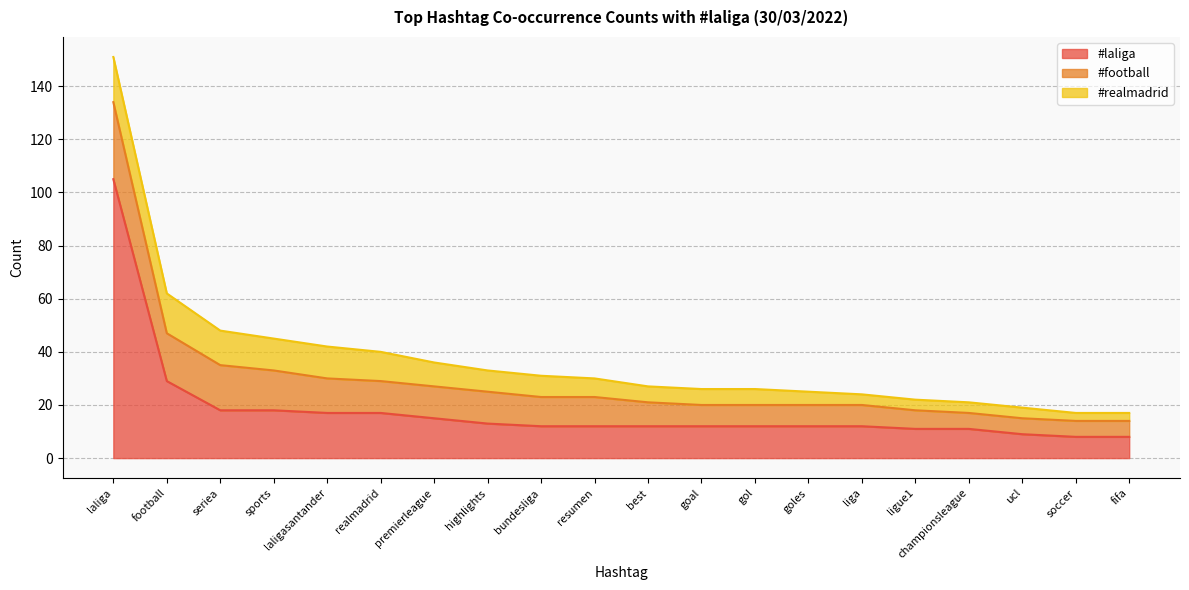

How many values in the #realmadrid series exceed 7?

9